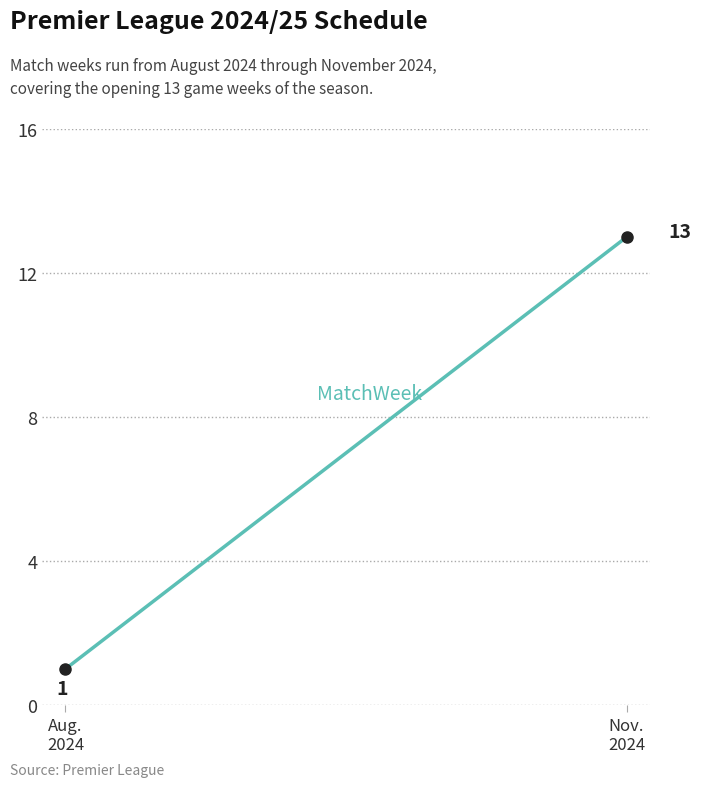

What is the maximum value shown in the chart?

13